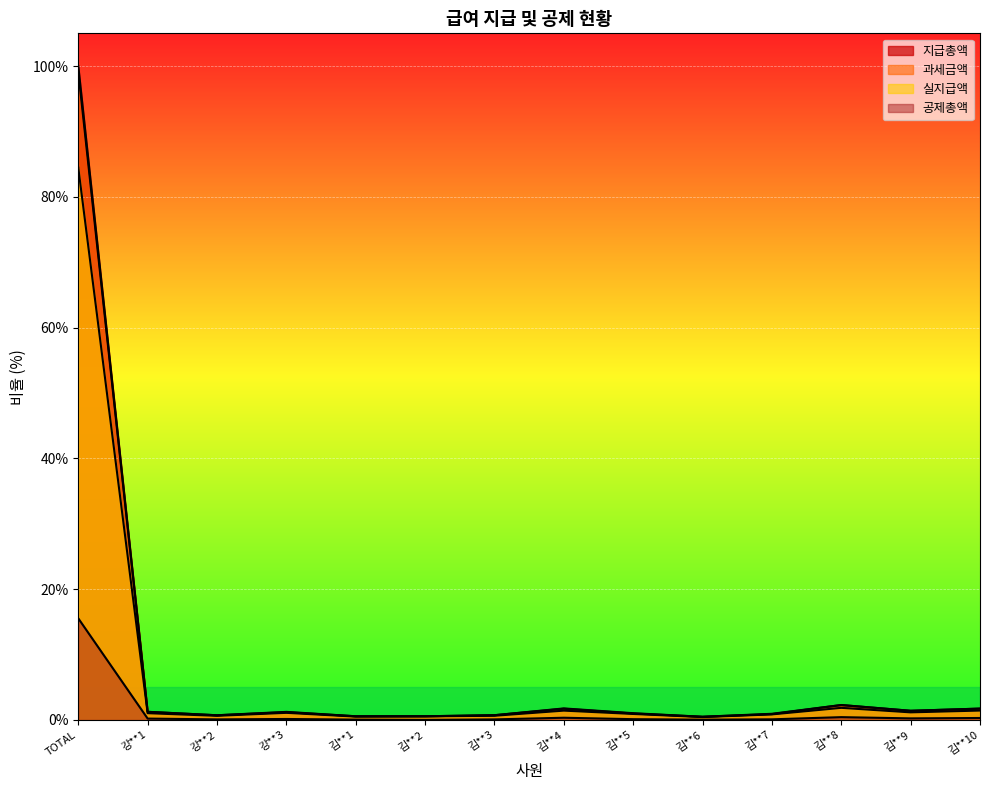

Reading left to right, what are all the values shown in this chart?

공제총액: 15.5	0.2	0.1	0.1	0.1	0.0	0.1	0.3	0.1	0.0	0.1	0.4	0.2	0.3
실지급액: 84.5	1.0	0.6	1.1	0.5	0.6	0.6	1.4	0.9	0.4	0.8	1.9	1.2	1.4
과세금액: 99.1	1.2	0.7	1.2	0.6	0.6	0.7	1.7	1.0	0.5	0.9	2.3	1.4	1.7
지급총액: 100.0	1.2	0.7	1.2	0.6	0.6	0.7	1.8	1.0	0.5	0.9	2.3	1.4	1.7